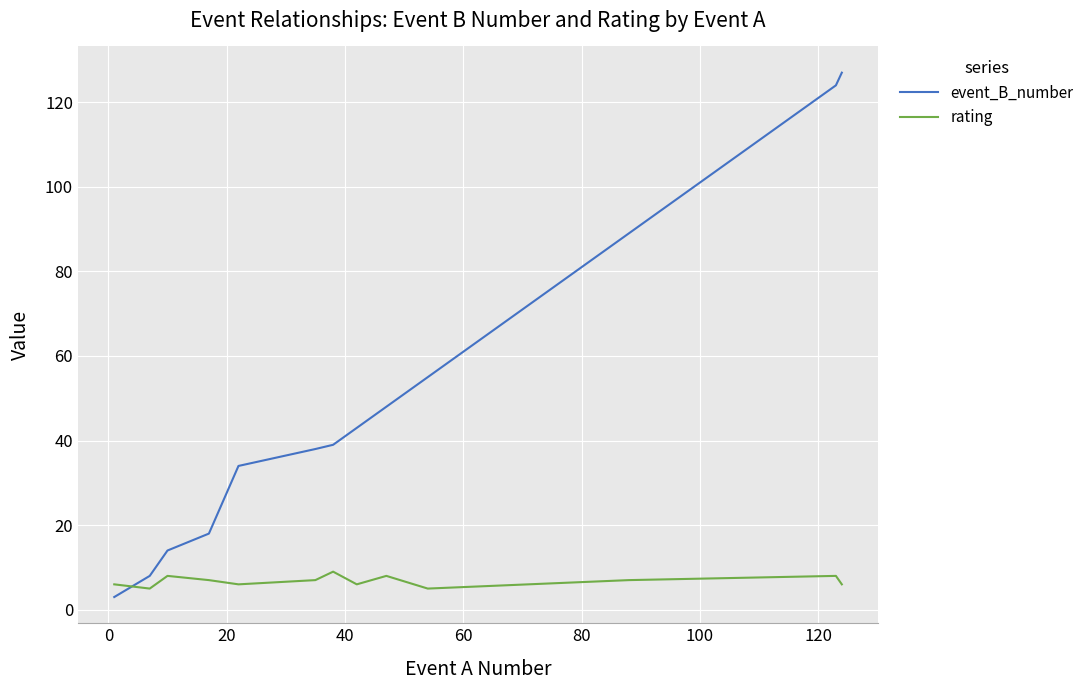

How many lines are shown in the chart?

2